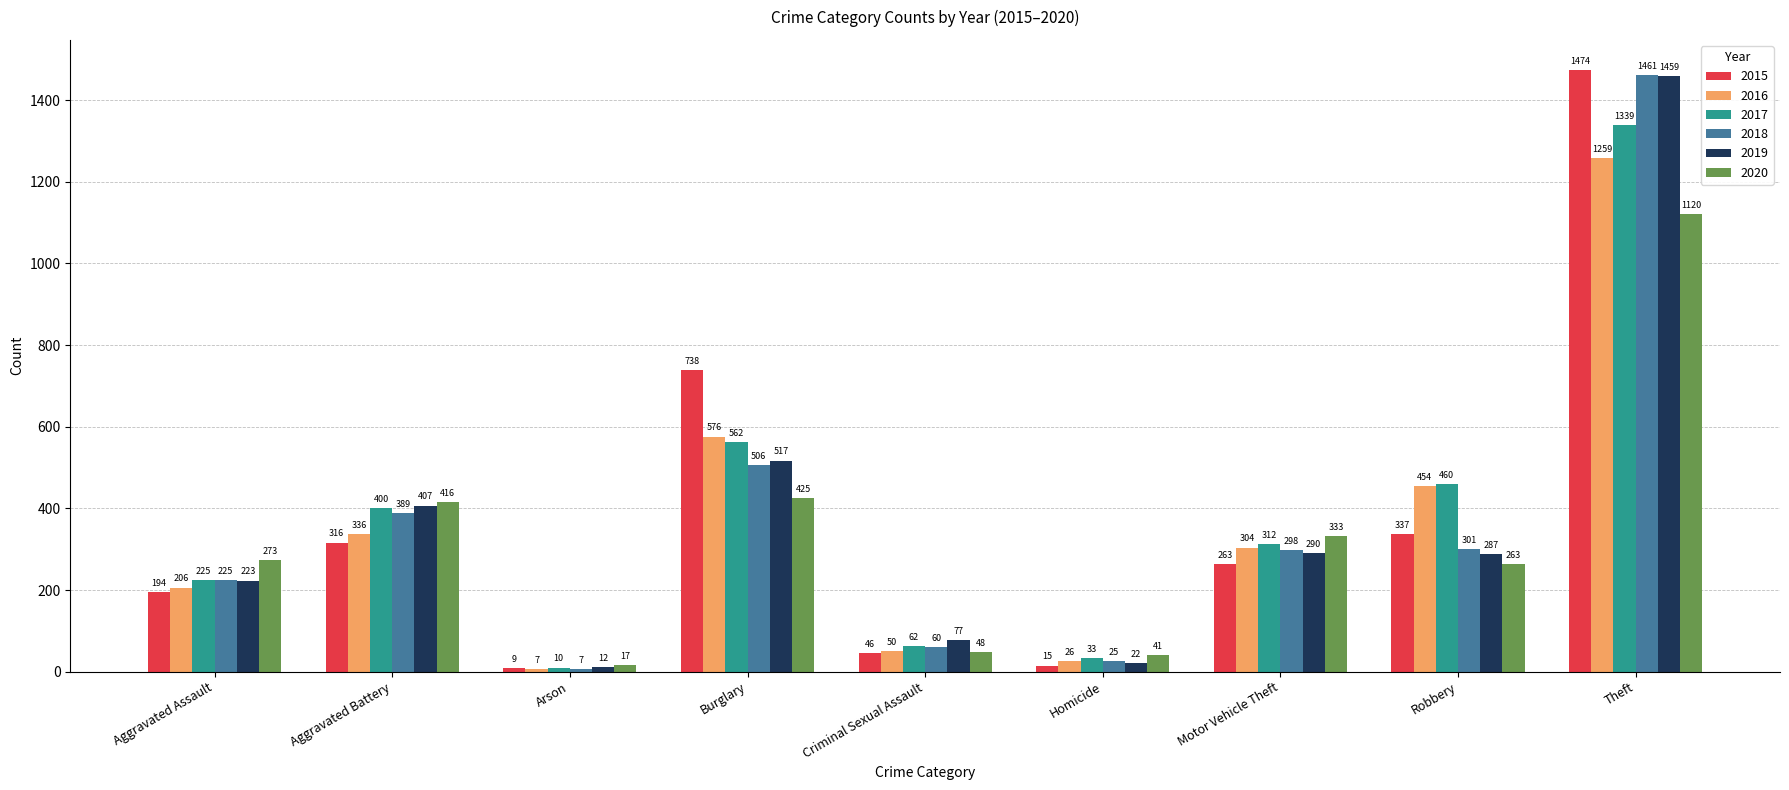

What is the total value across all series at Aggravated Assault?

1346